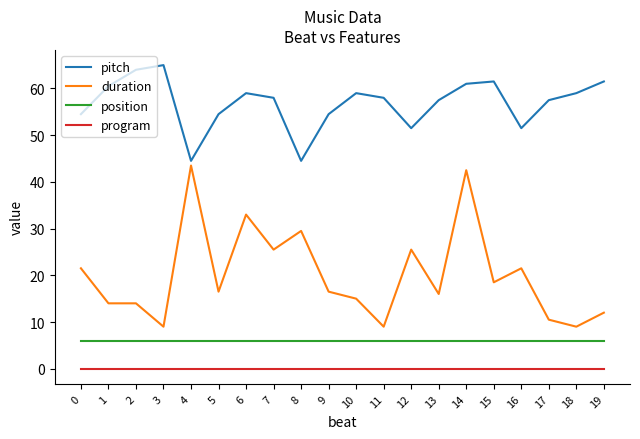

True or false: duration and program intersect in this chart.

False